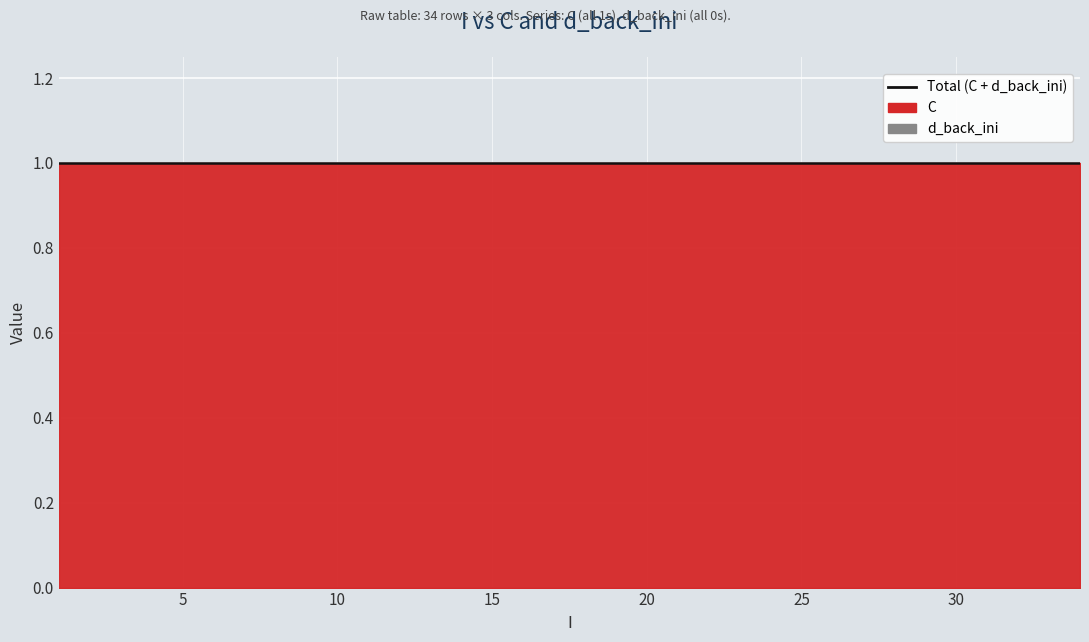

True or false: C and d_back_ini intersect in this chart.

False